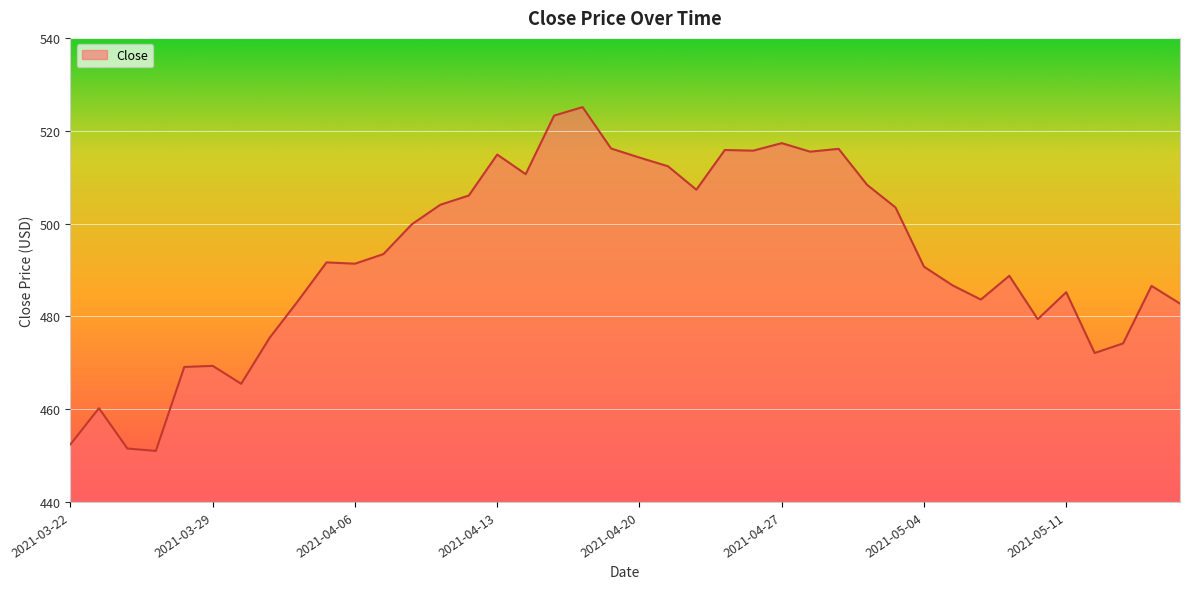

What is the maximum value shown in the chart?

525.1